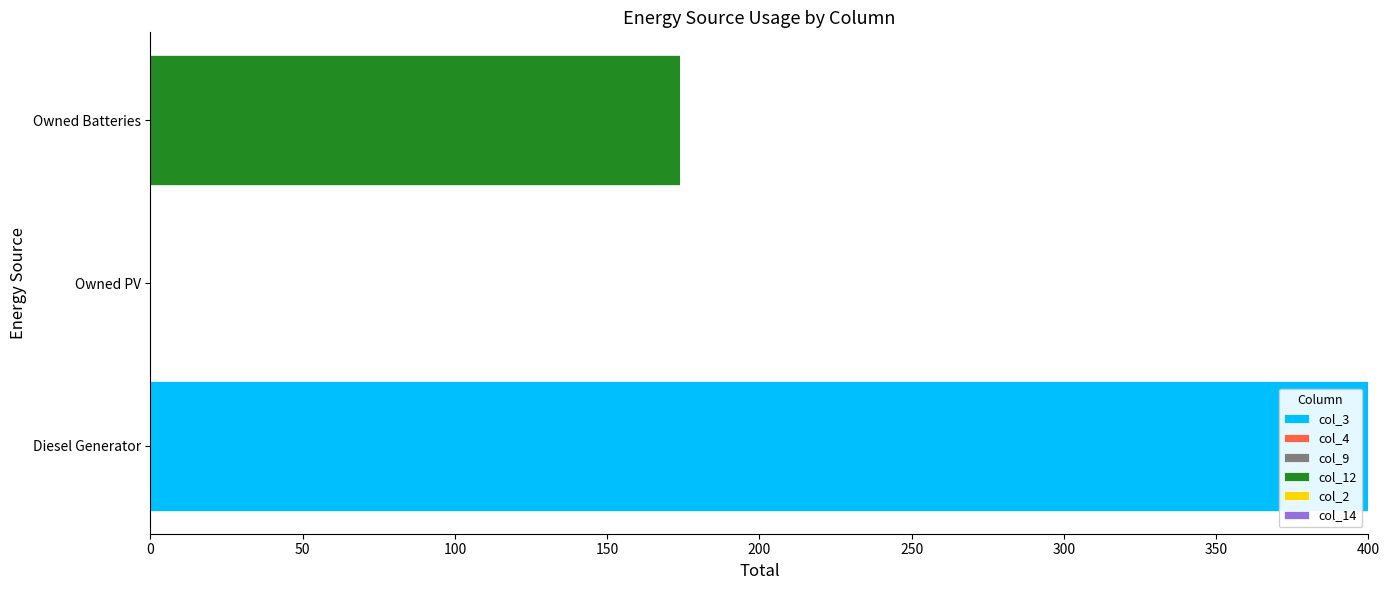

True or false: col_3 has a value of 259 at Diesel Generator.

False